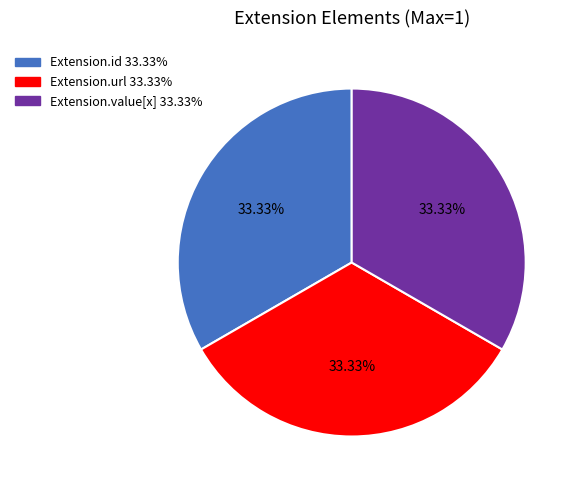

Count the number of slices in the pie.

3